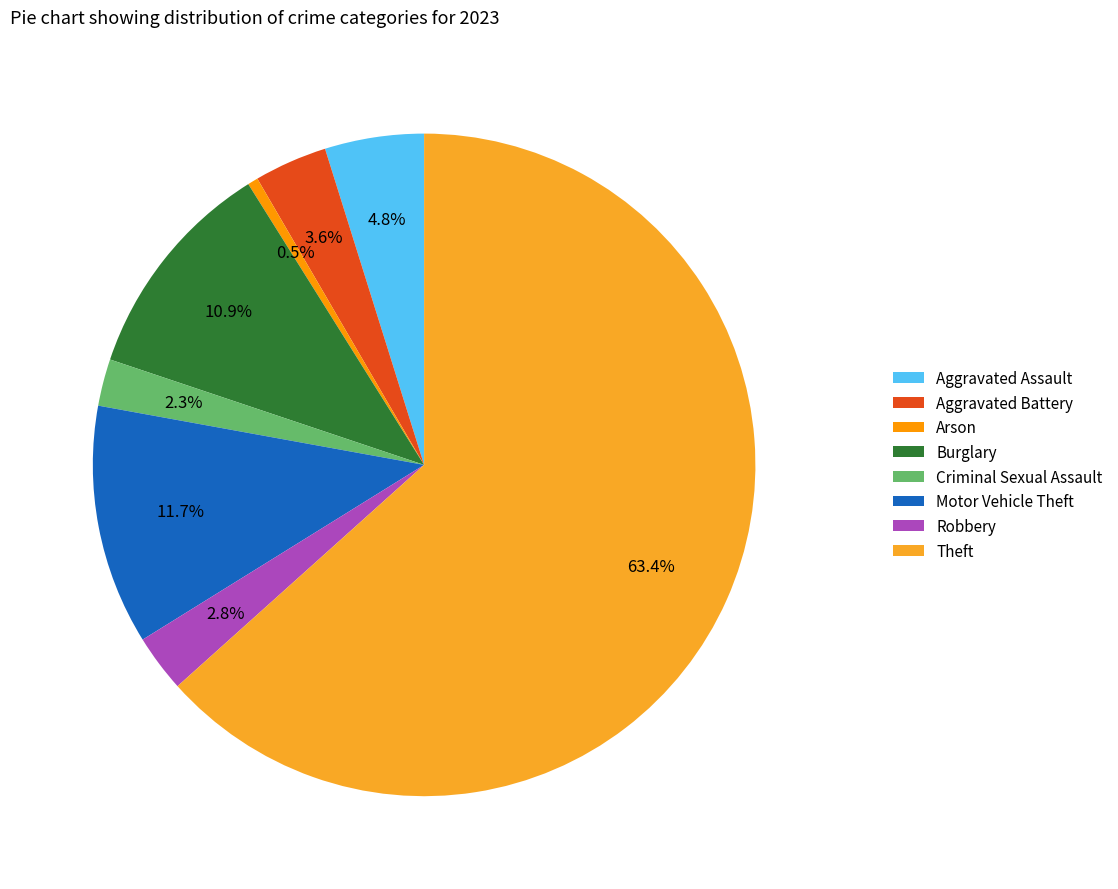

What percentage do Aggravated Battery and Aggravated Assault together represent?

8.4%